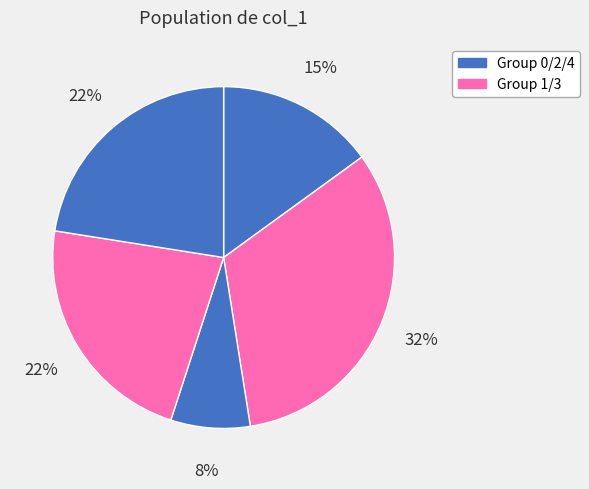

How many slices are in this pie chart?

5